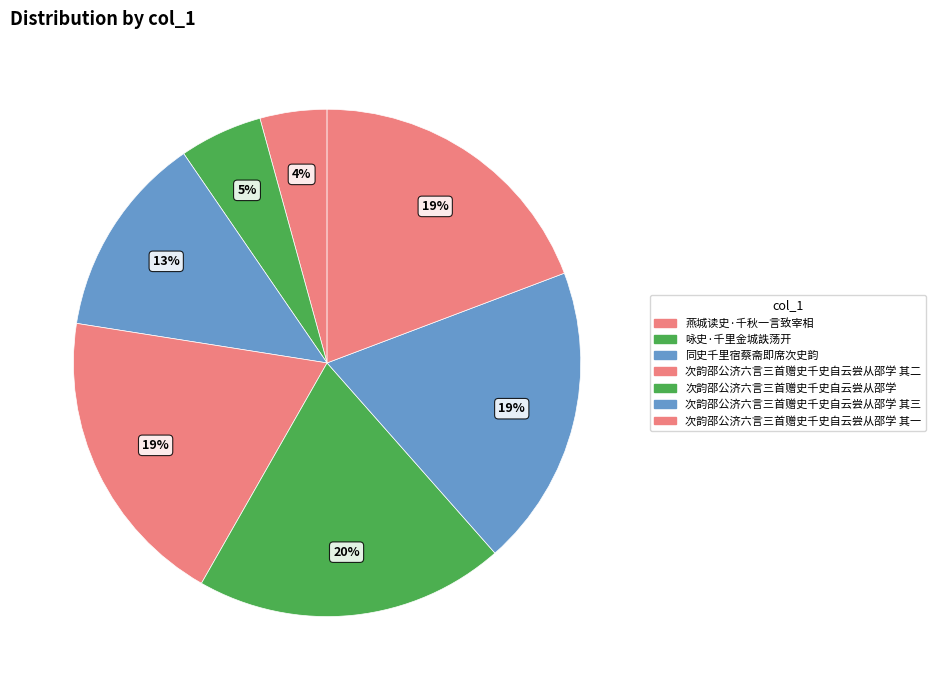

How many segments does this pie chart have?

7